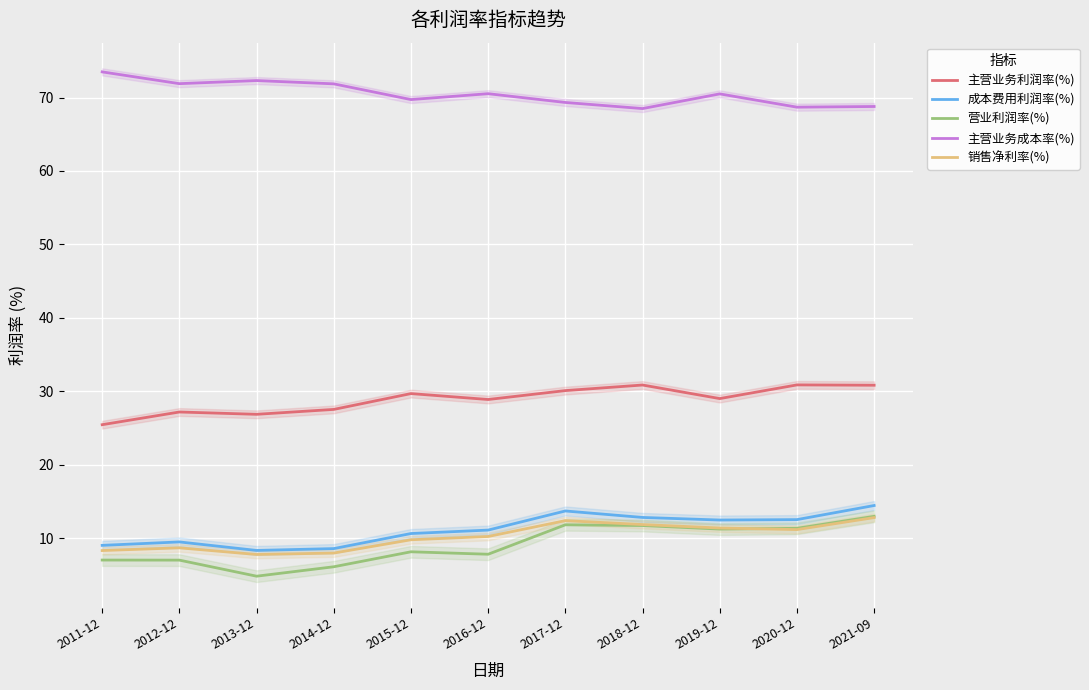

Does the chart display data point markers on the line(s)?

No